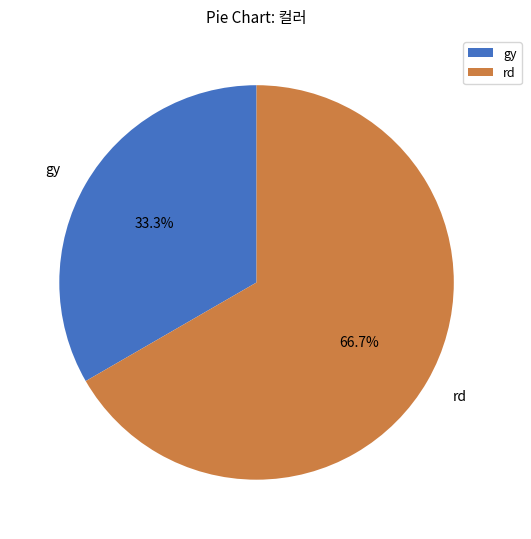

Rank the categories by value from highest to lowest.

rd, gy